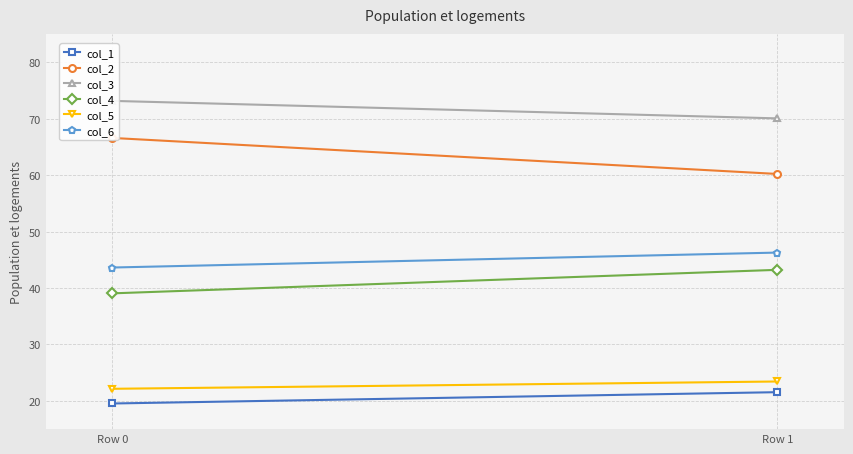

What is the total value across all series at Row 0?

264.1